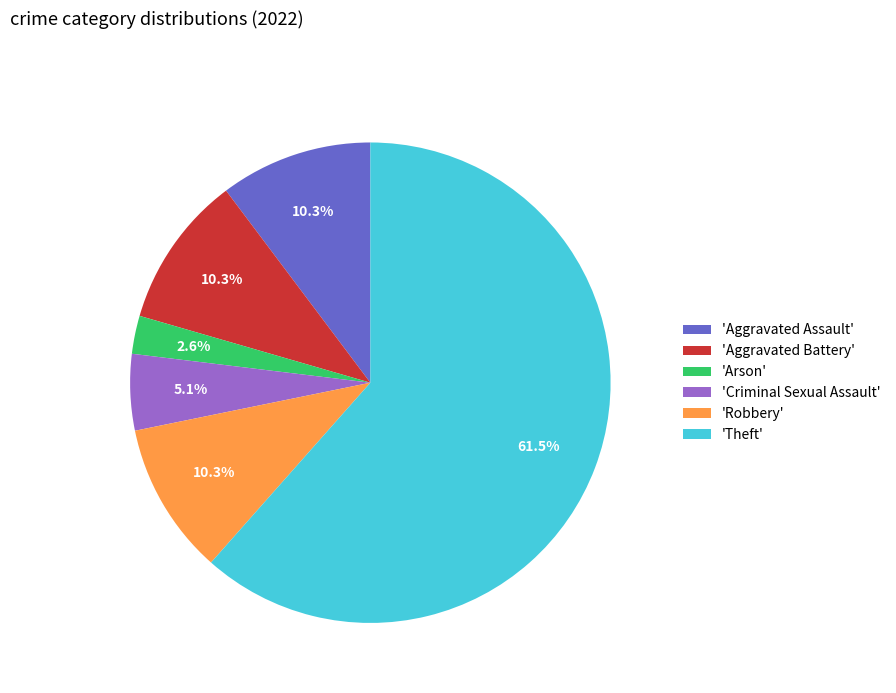

What is the total percentage of 'Aggravated Assault' and 'Criminal Sexual Assault'?

15.4%